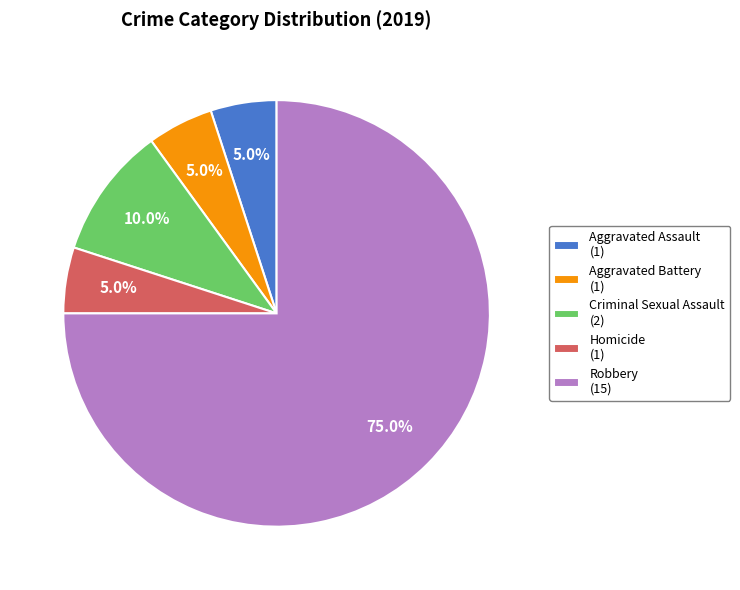

How many slices are in this pie chart?

5